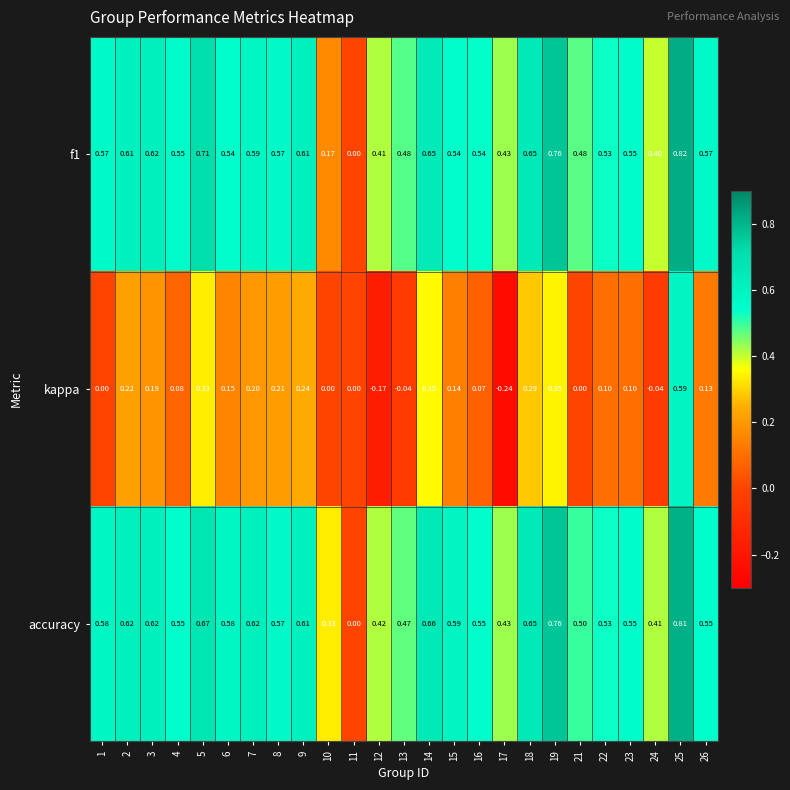

Between 1 and 4, which series saw the biggest shift?

kappa